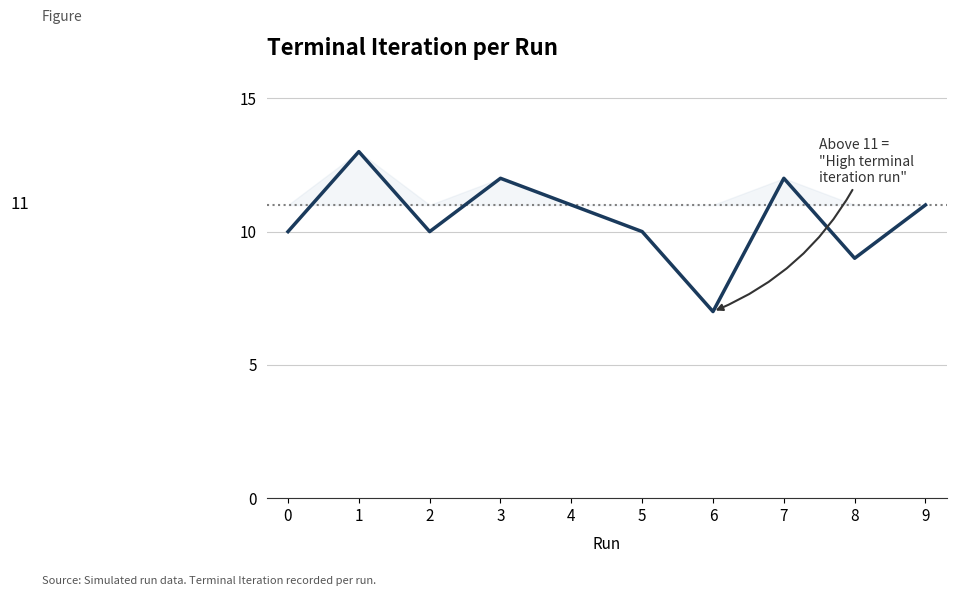

What is the ratio of the value at 3 to the value at 4?

1.1